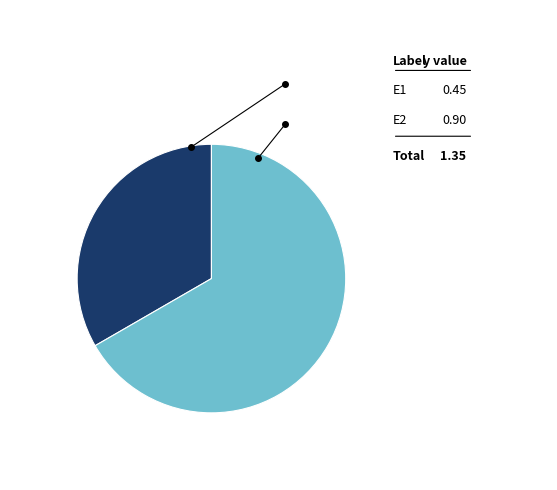

Rank the categories by value from lowest to highest.

E1, E2